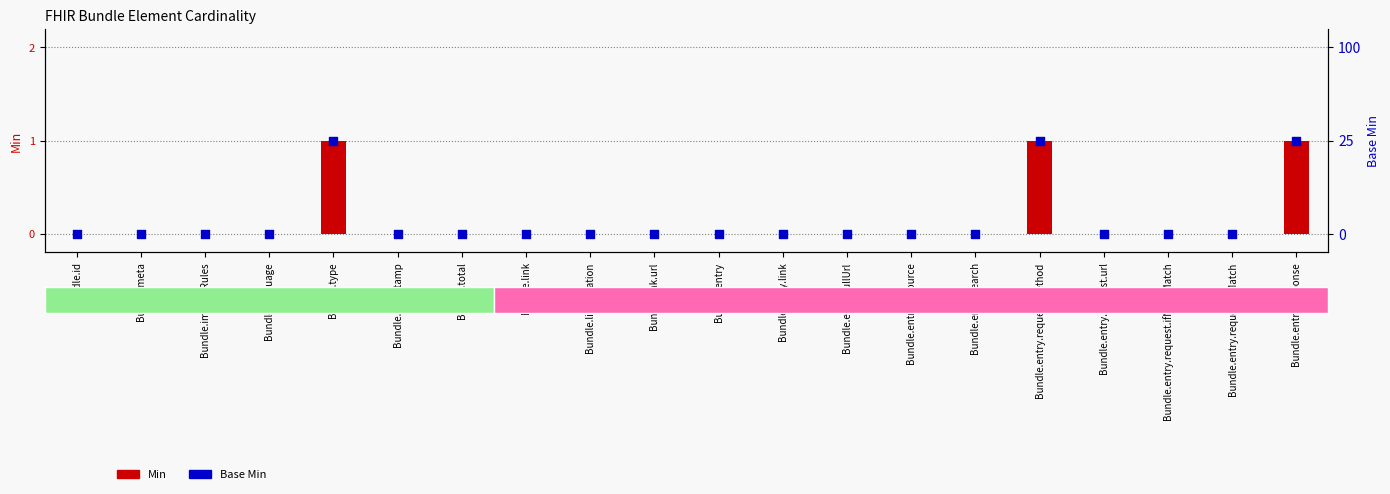

Which series reaches the minimum Y coordinate?

Min